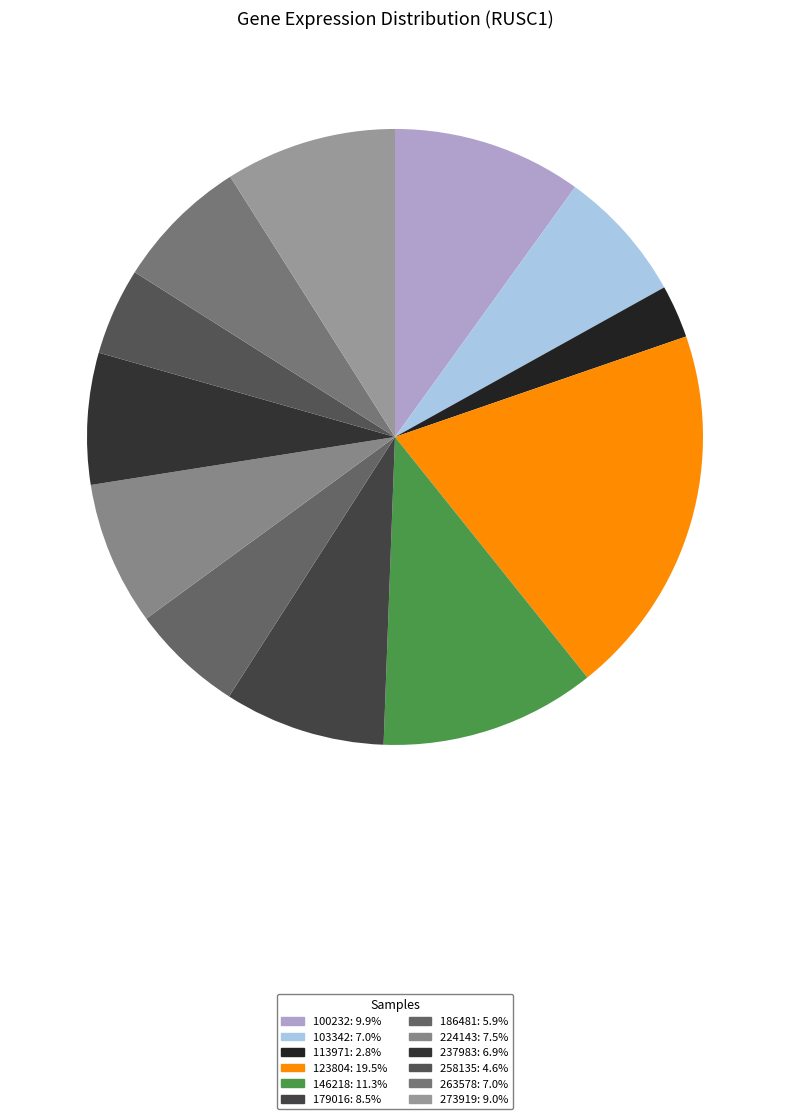

Count the number of slices in the pie.

12